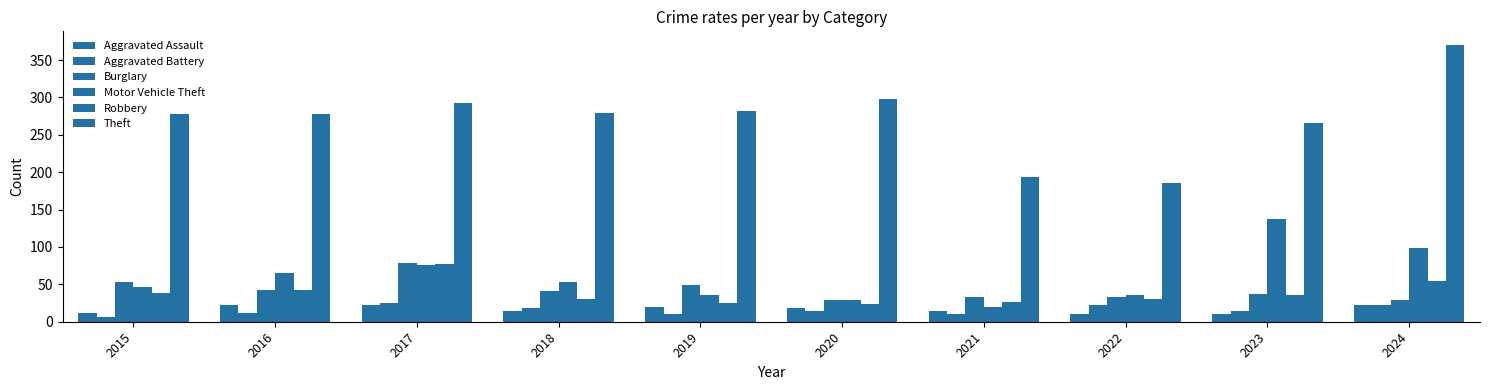

What is the value of the Aggravated Assault bar at the 7th from the left?

14